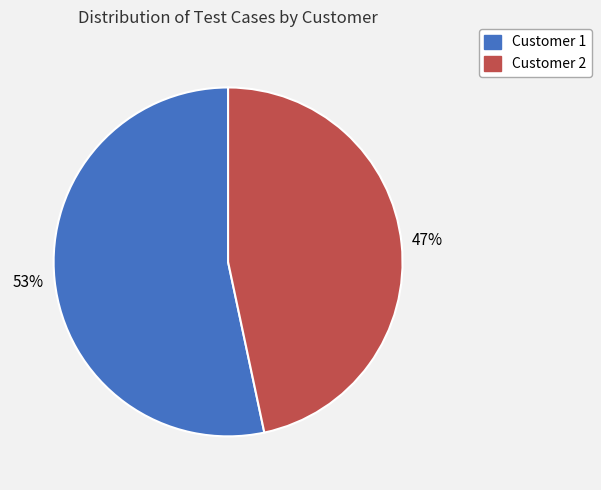

How many segments does this pie chart have?

2